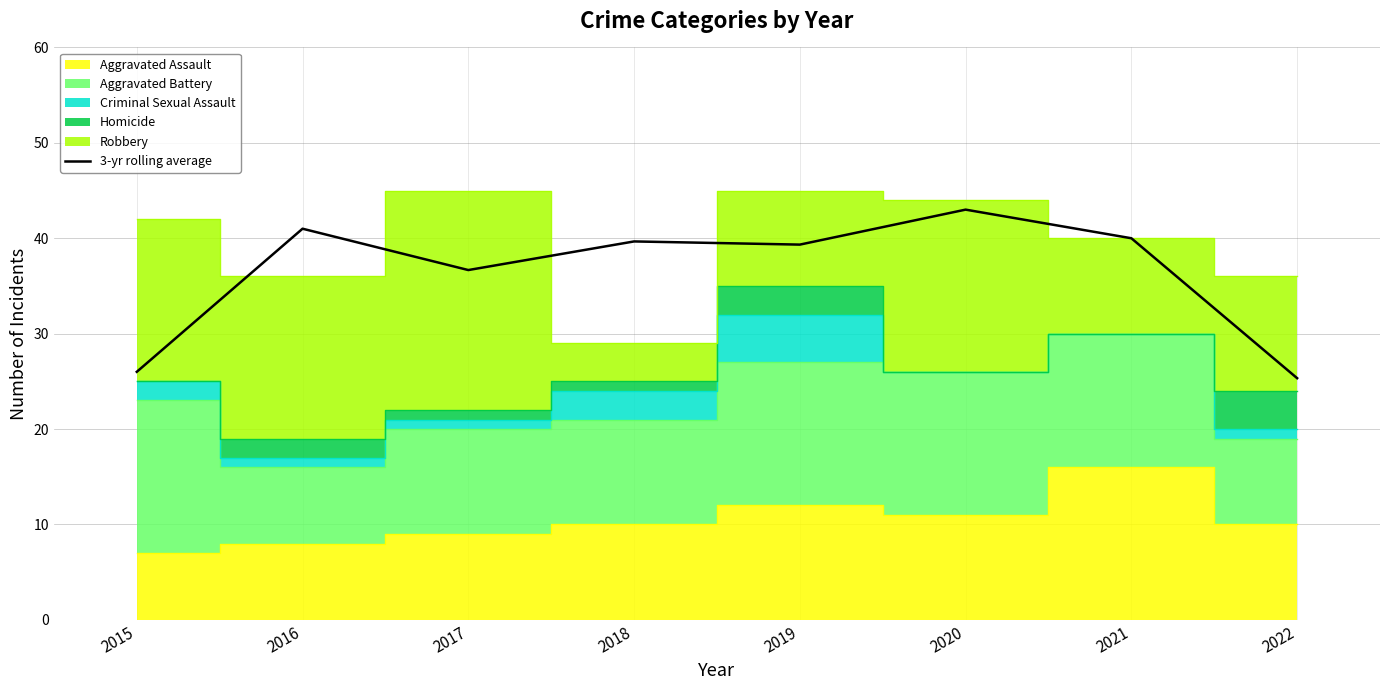

Which label corresponds to the smallest value in the chart?

2022